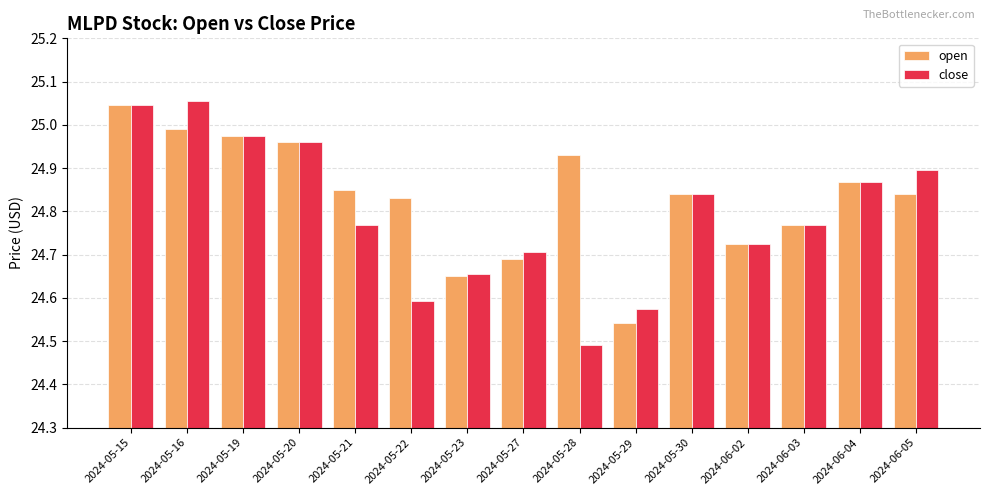

Which series has the widest spread of values?

close